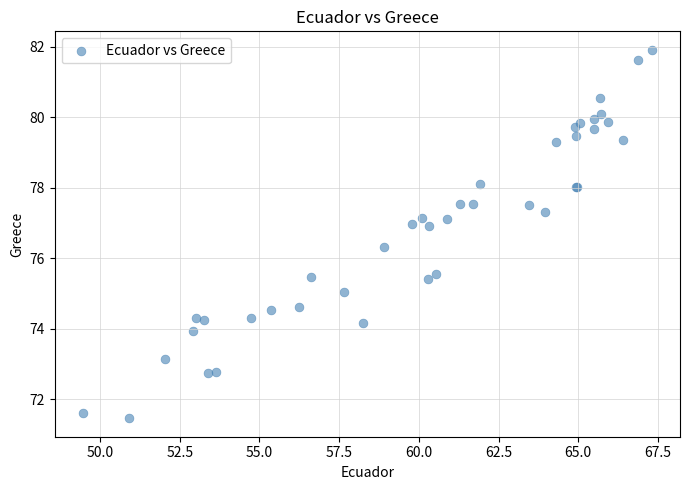

What Y value in the scatter plot is closest to 76?

76.3